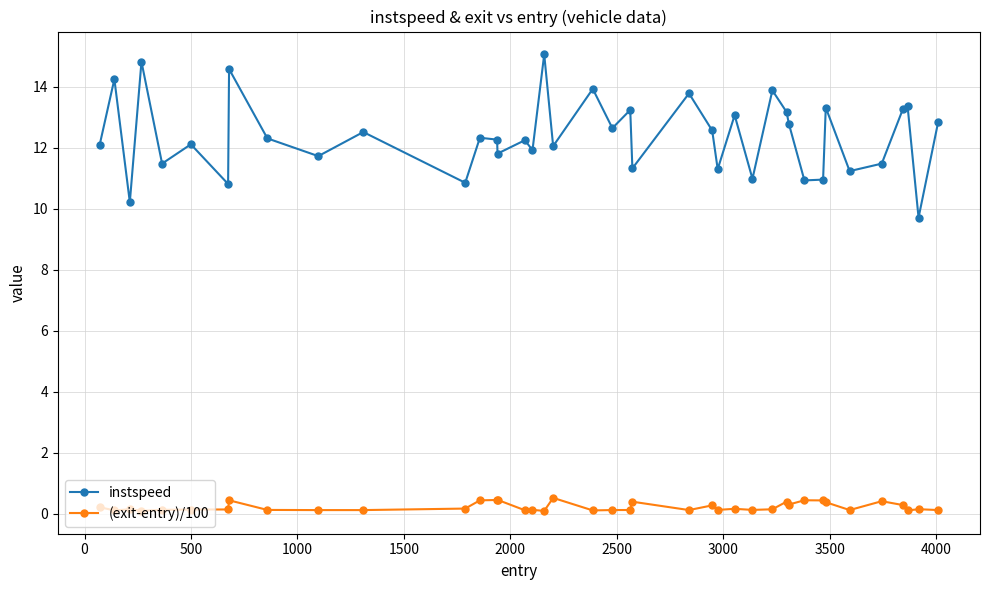

Count the number of data series in this chart.

2